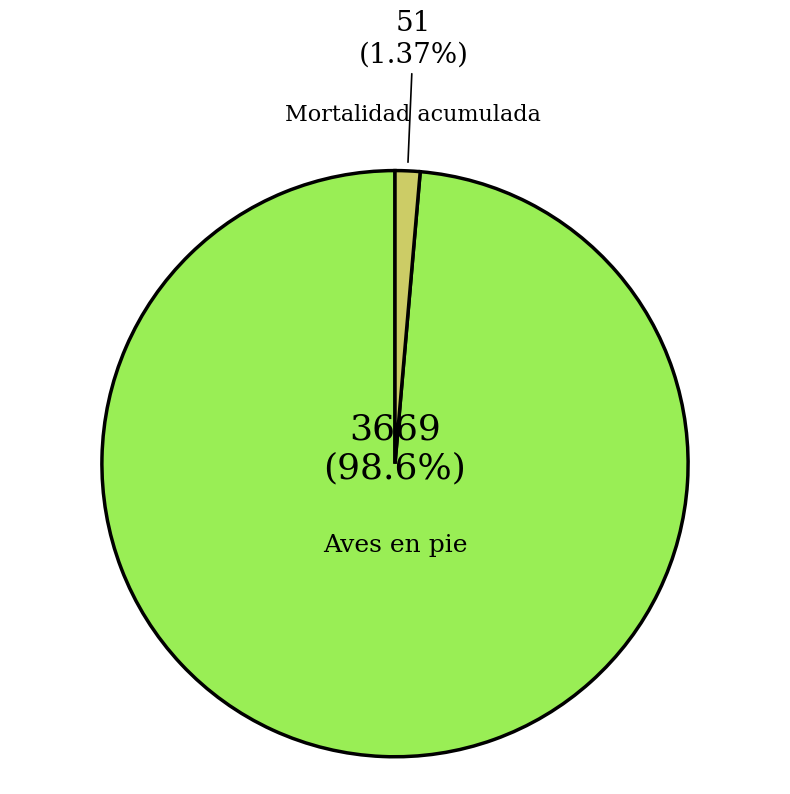

To the nearest percent, what is the difference between the largest and smallest slice percentages?

97%